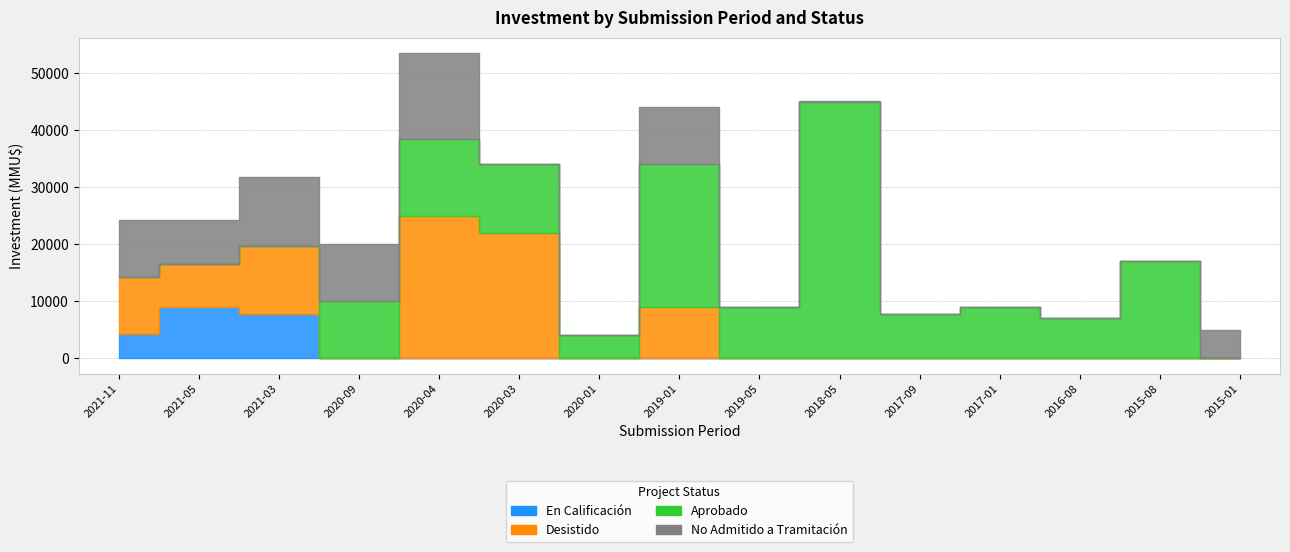

What position from the right is 2019-01?

8